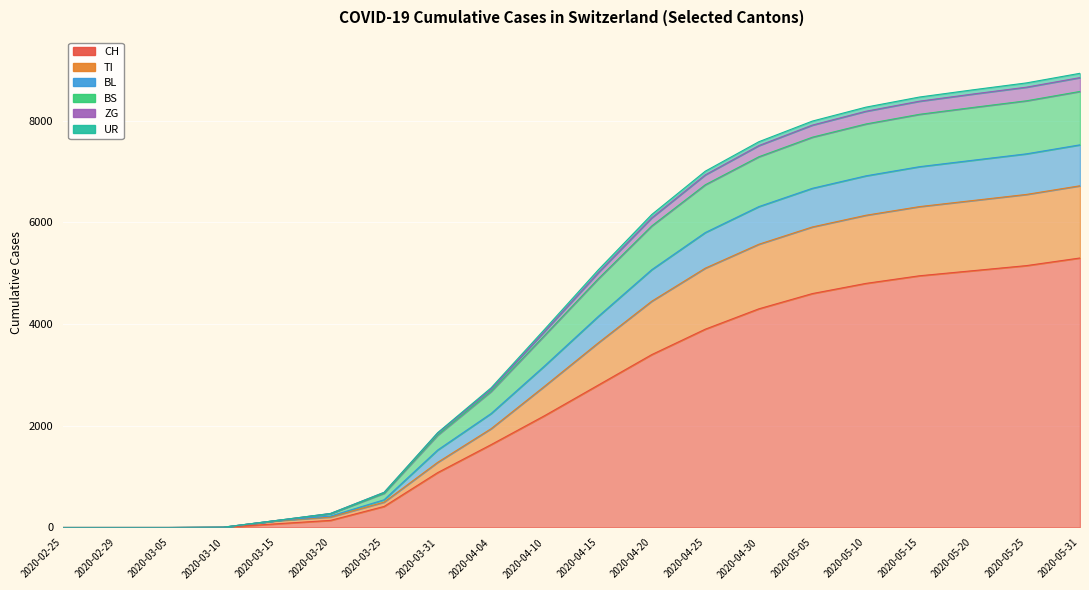

Which category has the highest value in the TI series?

2020-05-31